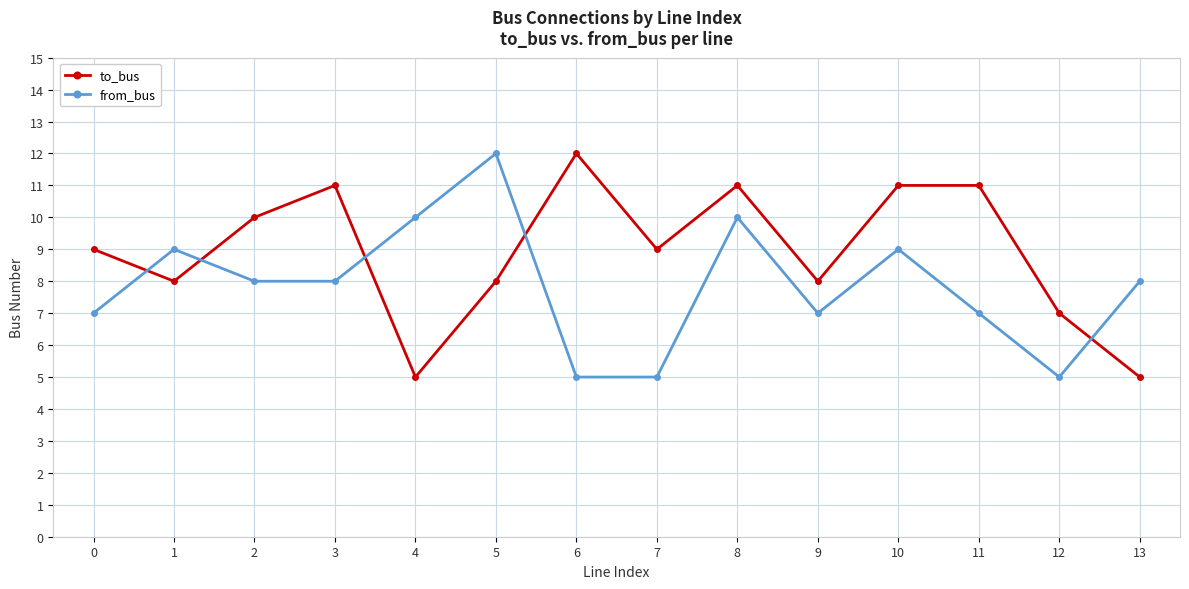

The value of from_bus at 4 is 10. True or false?

True